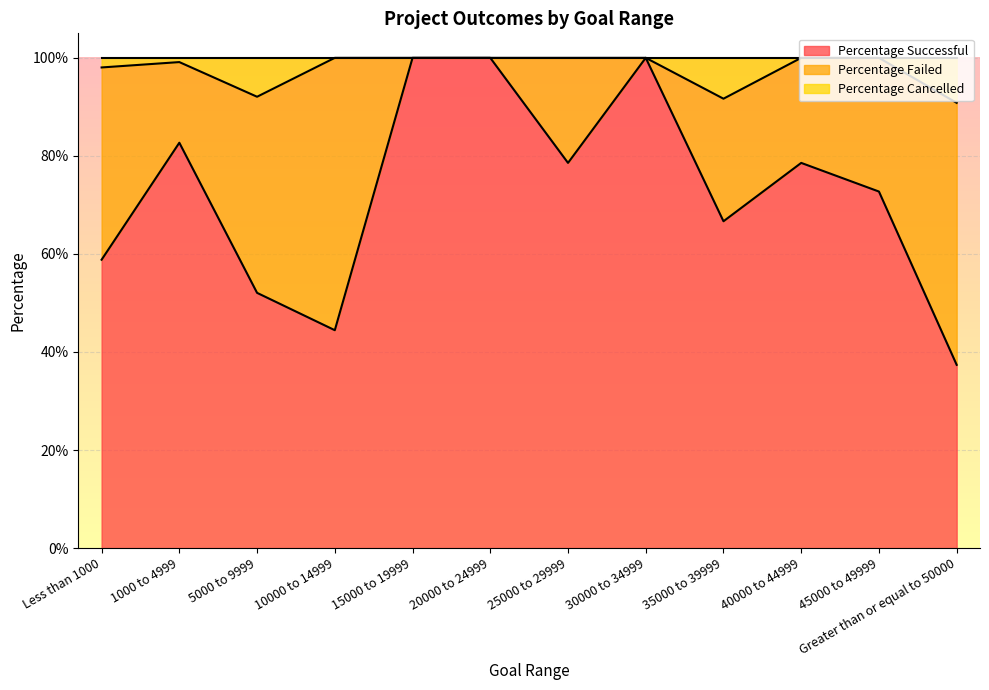

What position from the left is 15000 to 19999?

5